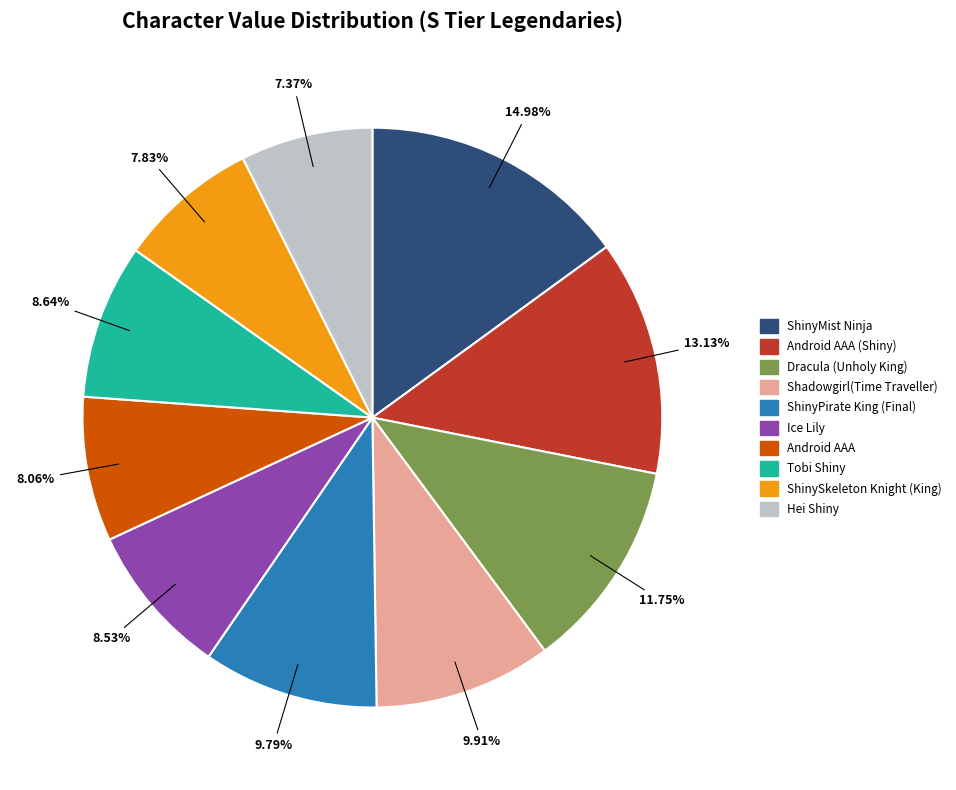

Is there a majority slice in this chart?

No